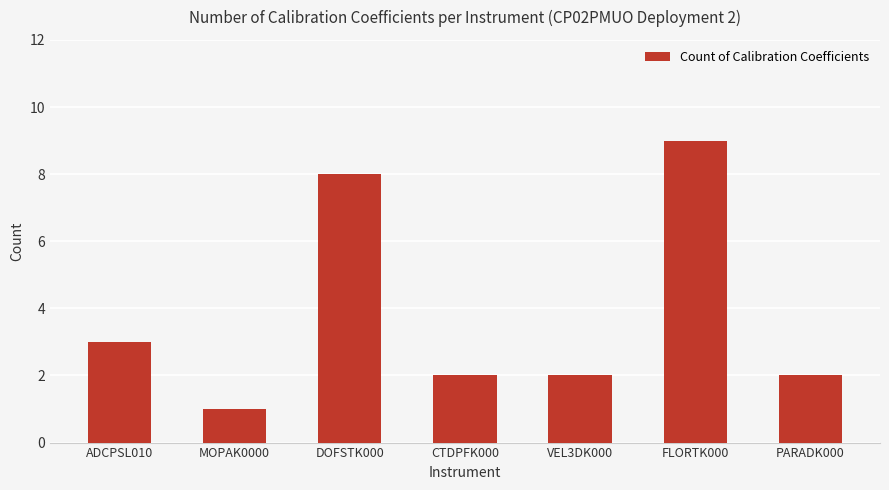

What is the label of the 5th bar from the right?

DOFSTK000